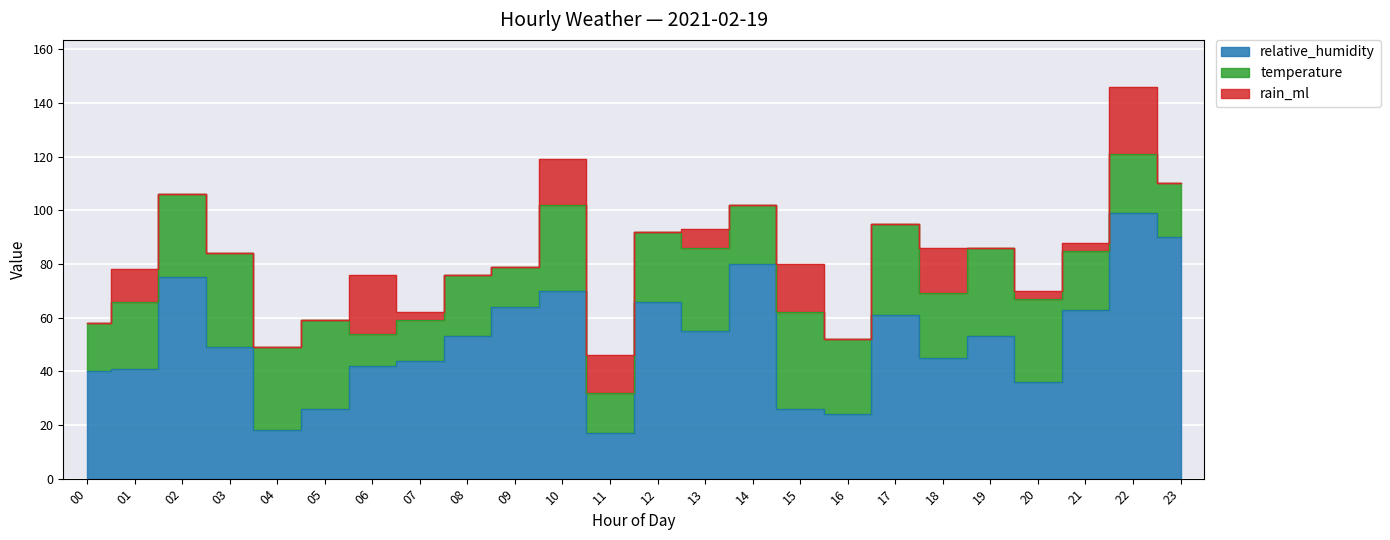

Where does the temperature series first go above 26?

02